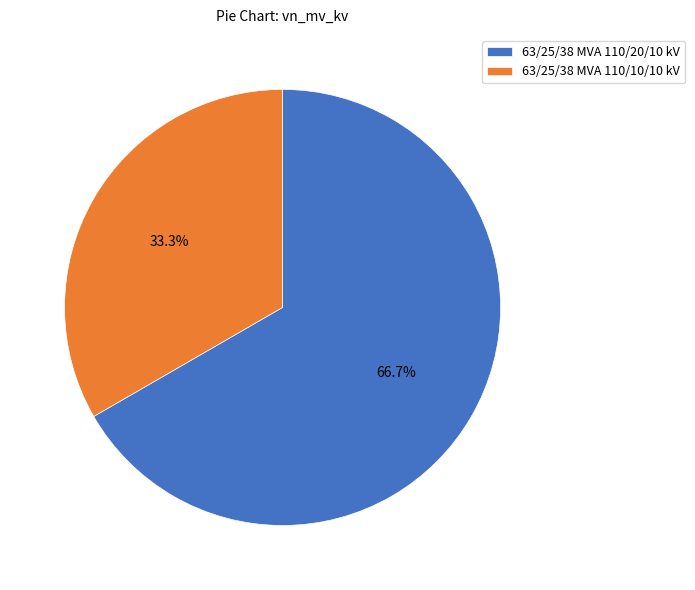

Is there any slice that represents more than half of the pie?

Yes